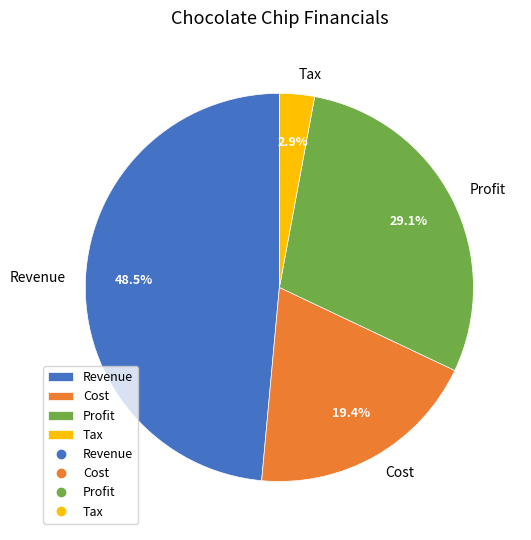

Rank the categories by value from highest to lowest.

Revenue, Profit, Cost, Tax